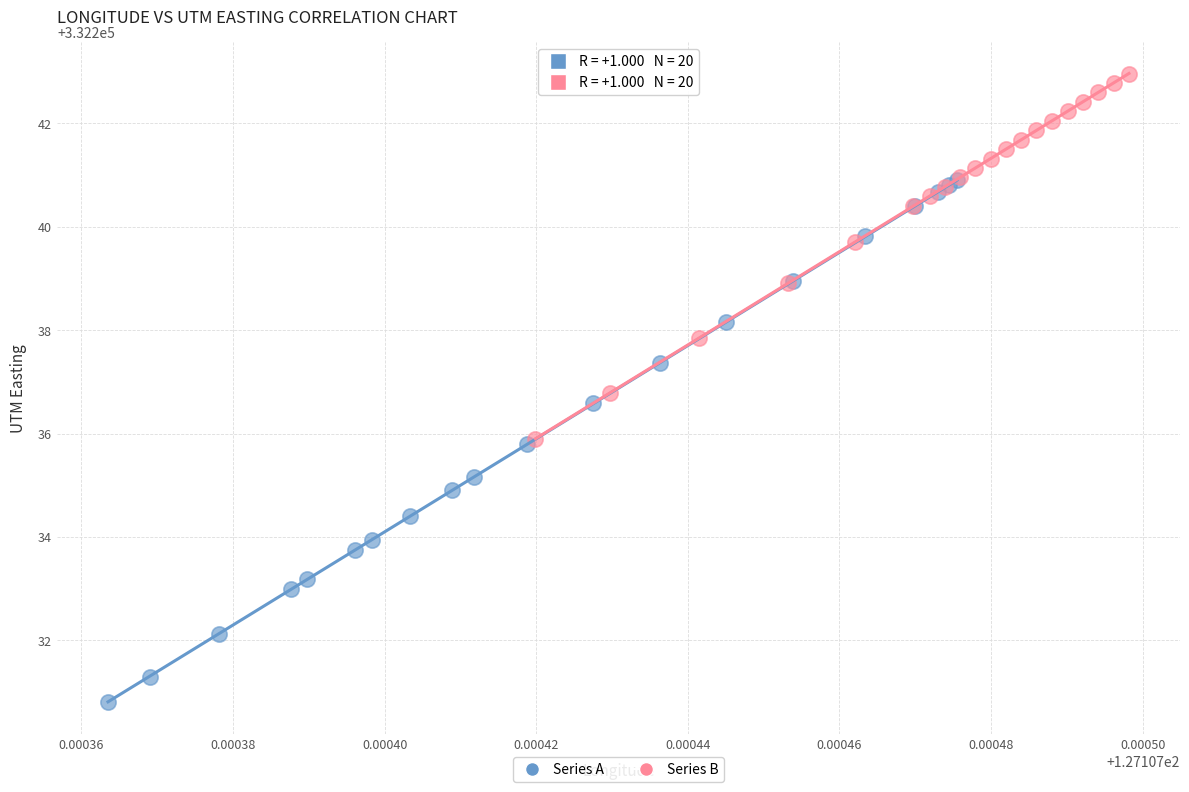

Which series has the largest Y range (max minus min)?

Series A